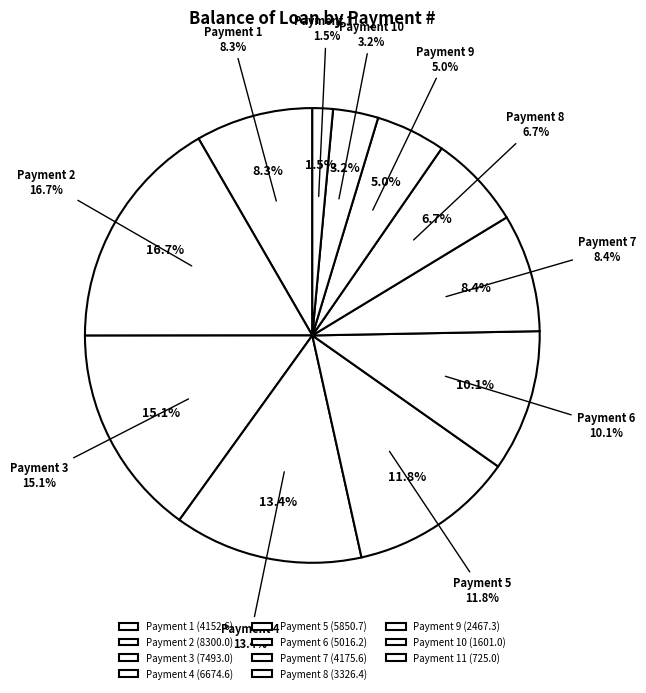

Is there any slice that represents more than half of the pie?

No